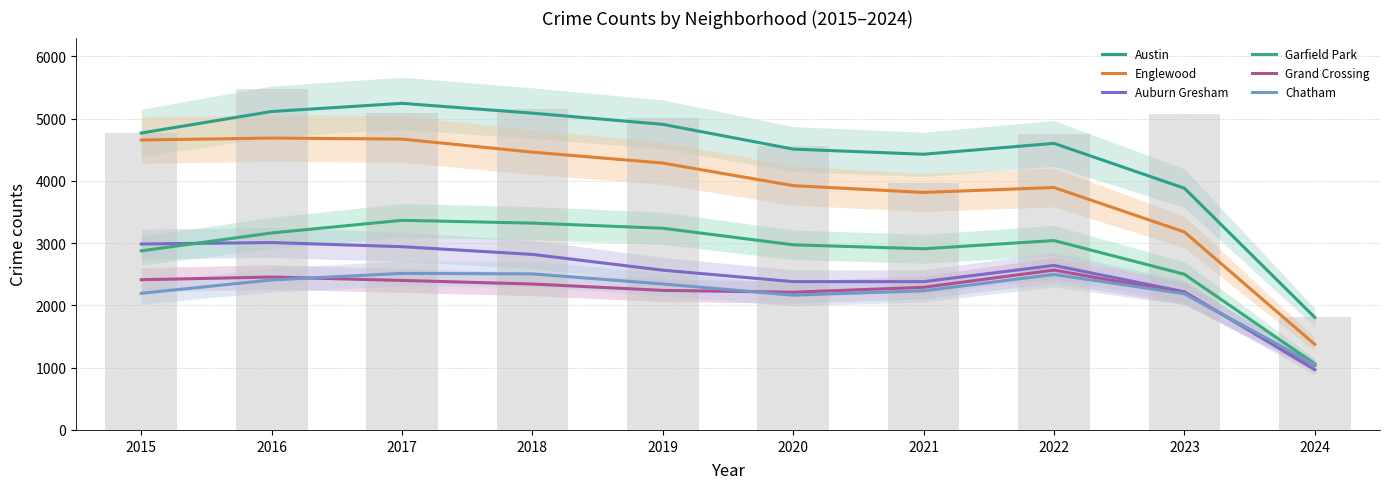

How many categories are shown in the chart?

10